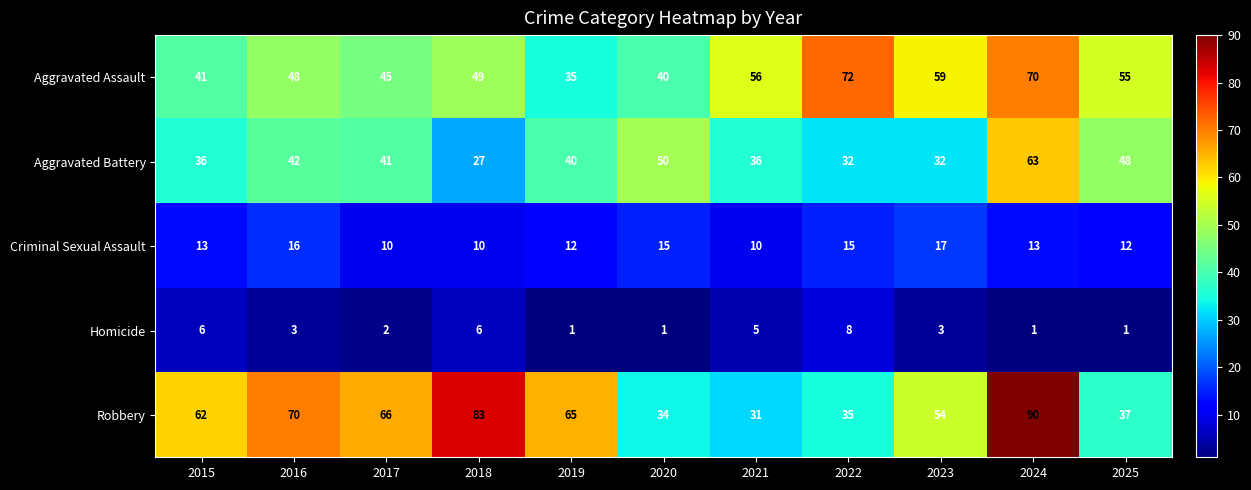

The value of Robbery at 2022 is 35. True or false?

True